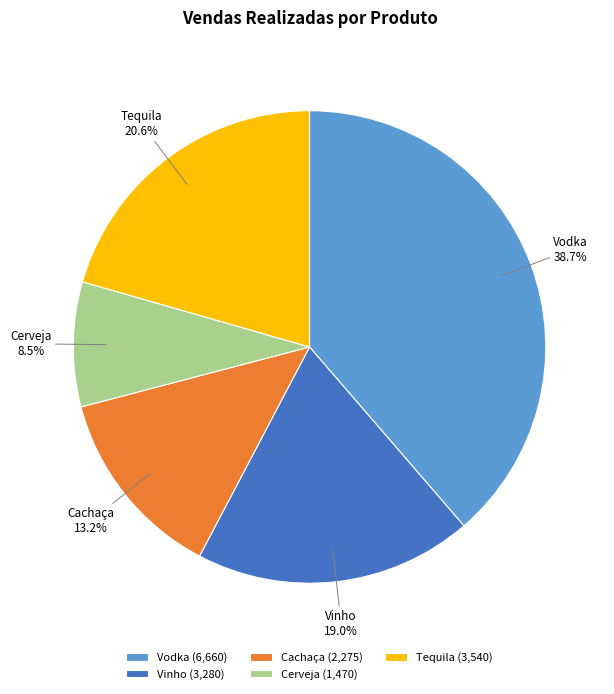

To the nearest percent, what portion does Cachaça represent?

13%